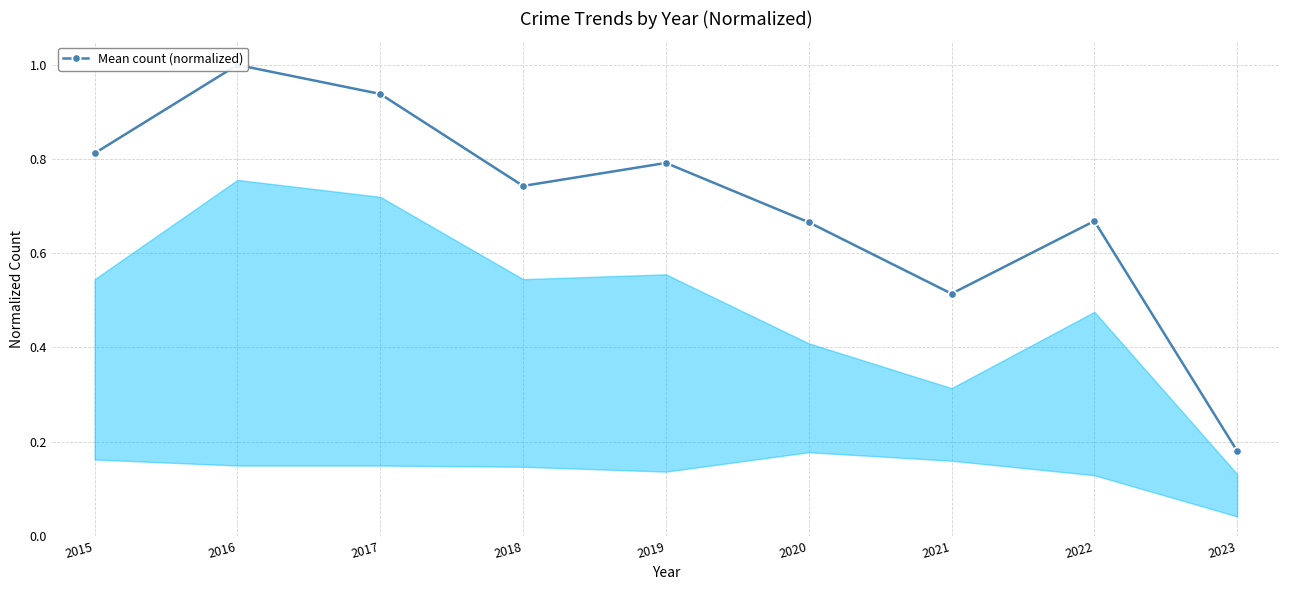

What is the value of the 3rd point from the left?

0.9